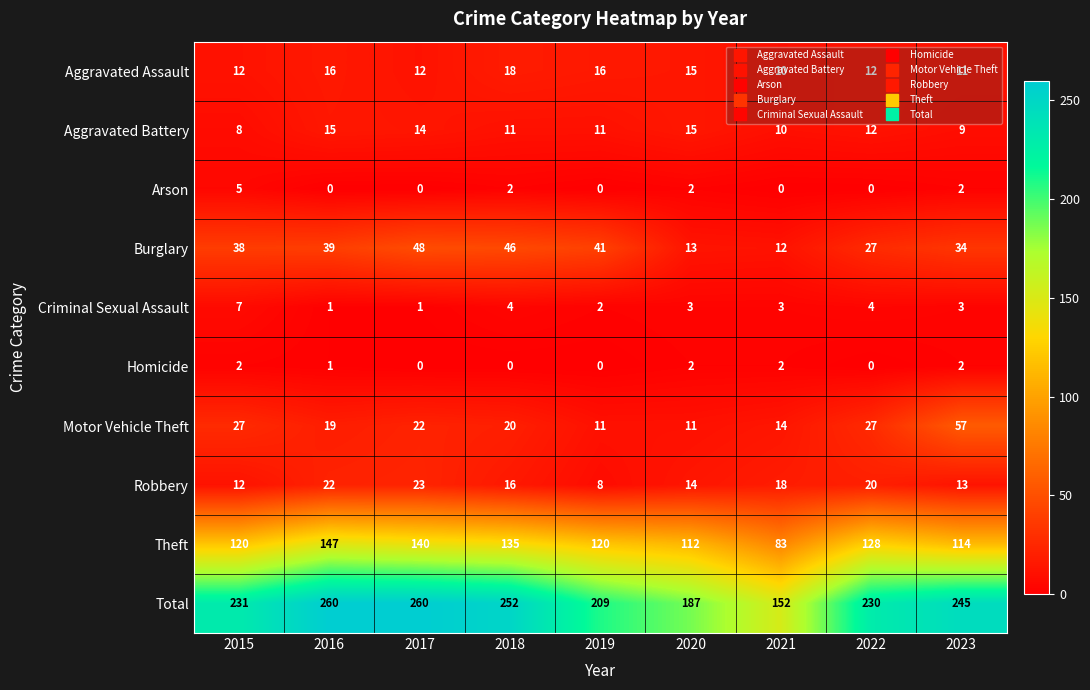

Where does the Motor Vehicle Theft series first go above 20?

2015